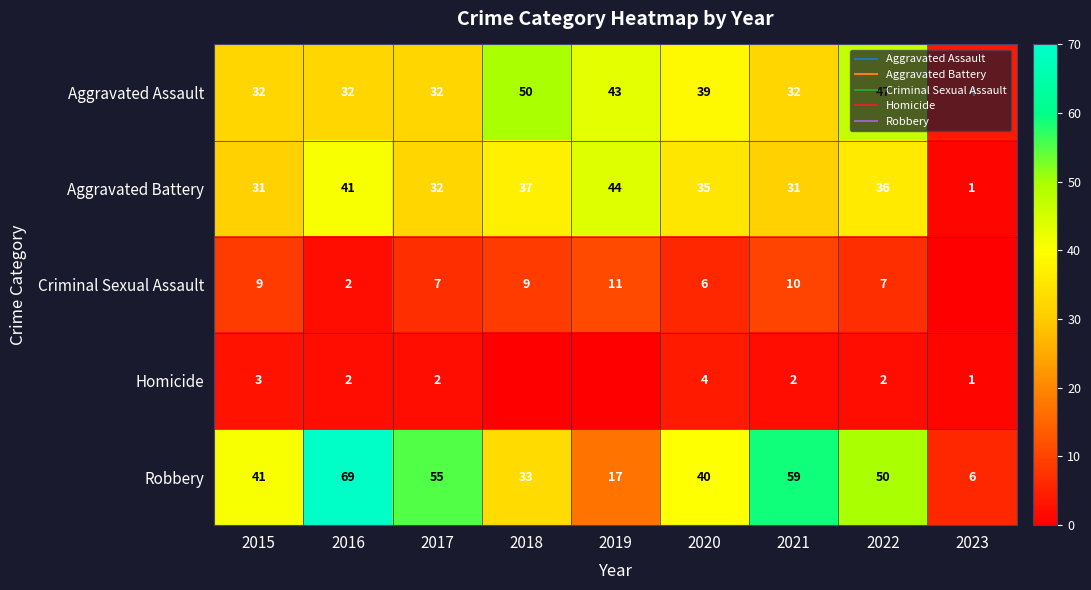

What is the difference between the maximum and minimum values in the Aggravated Battery series?

43